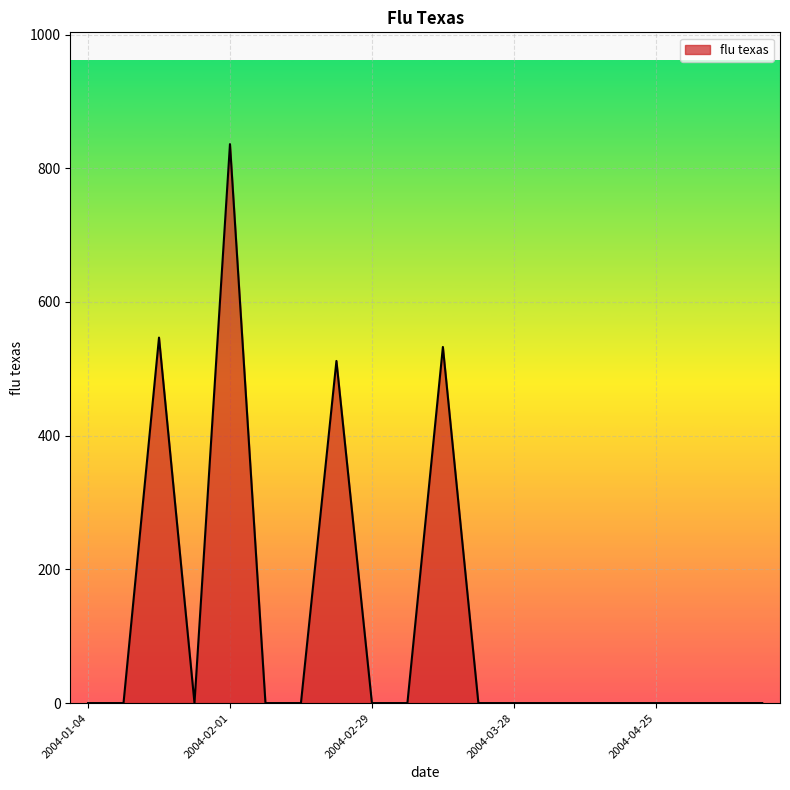

What is the greatest value displayed?

836.1